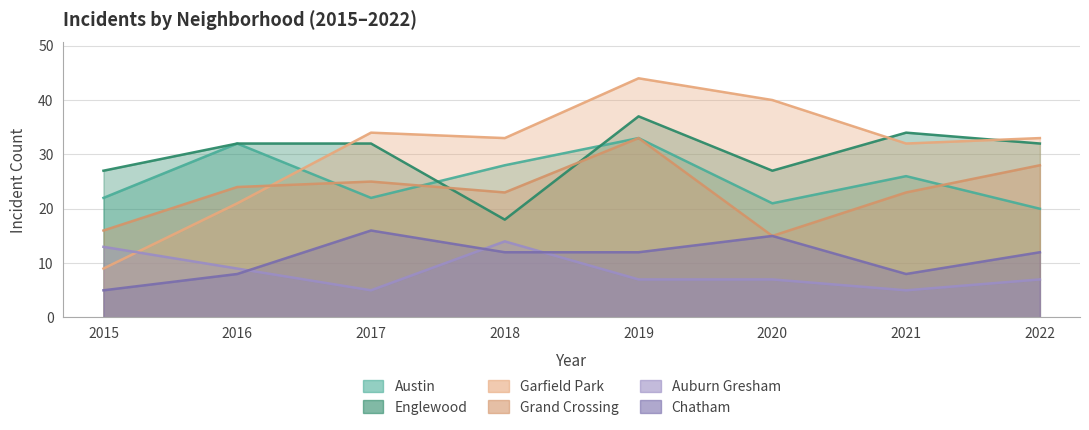

List the labels in order of Garfield Park value, largest first.

2019, 2020, 2017, 2018, 2022, 2021, 2016, 2015